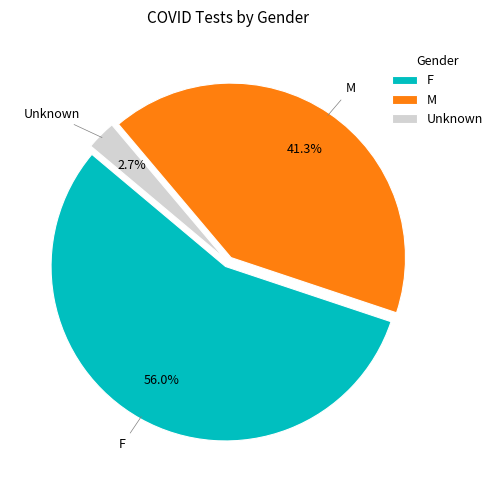

To the nearest percent, what percentage of the pie is M?

41%